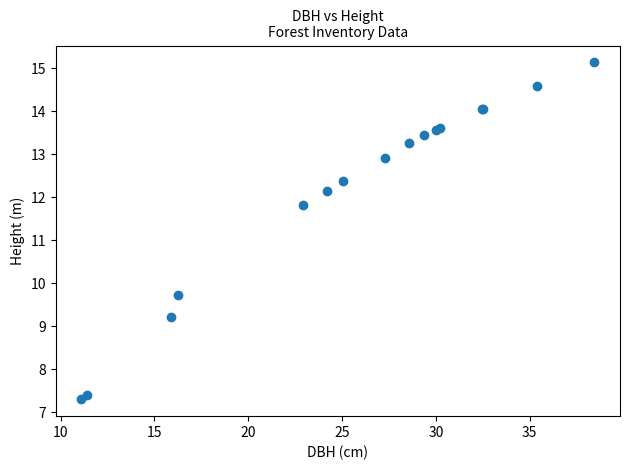

What Y value in the scatter plot is closest to 11?

11.8